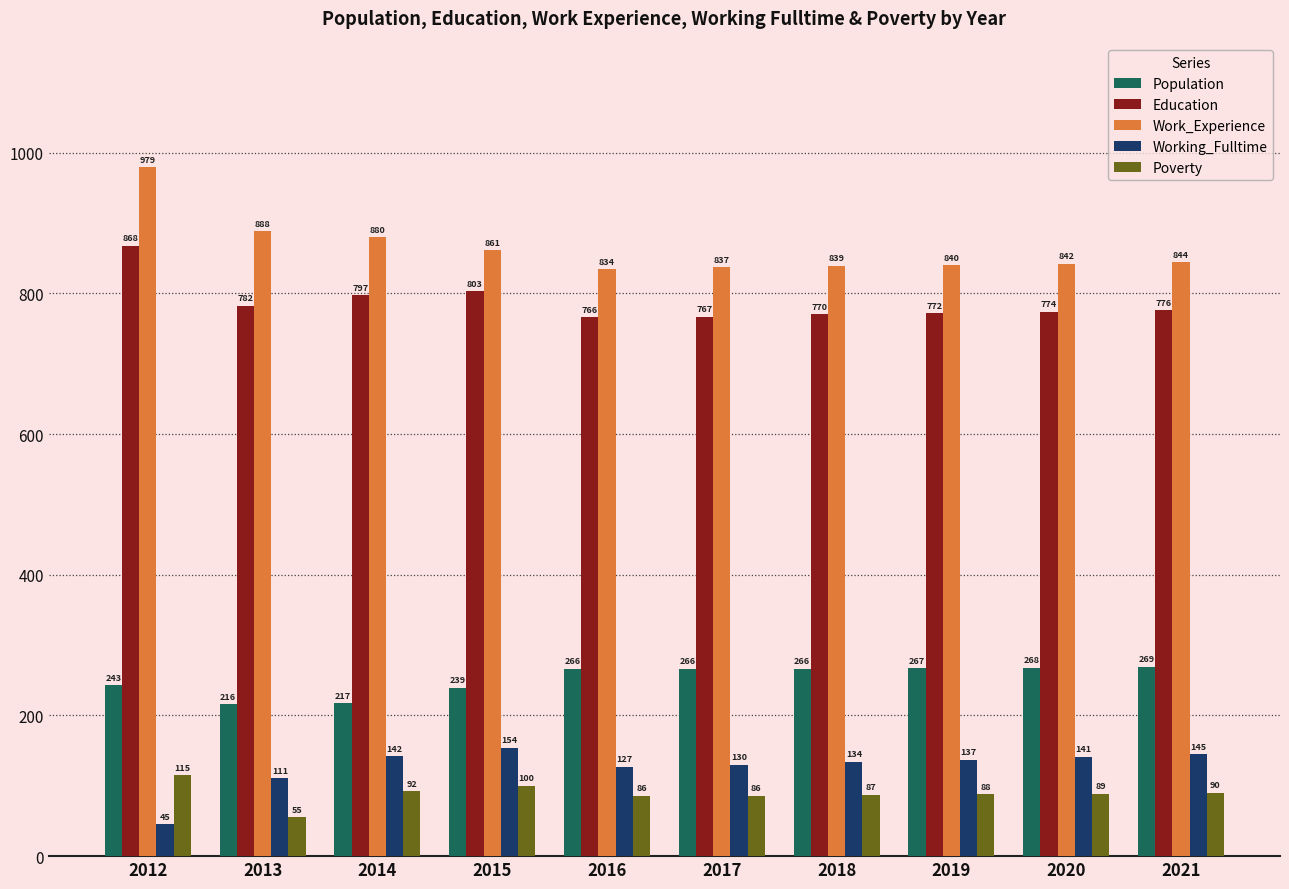

How many groups of bars are there?

10